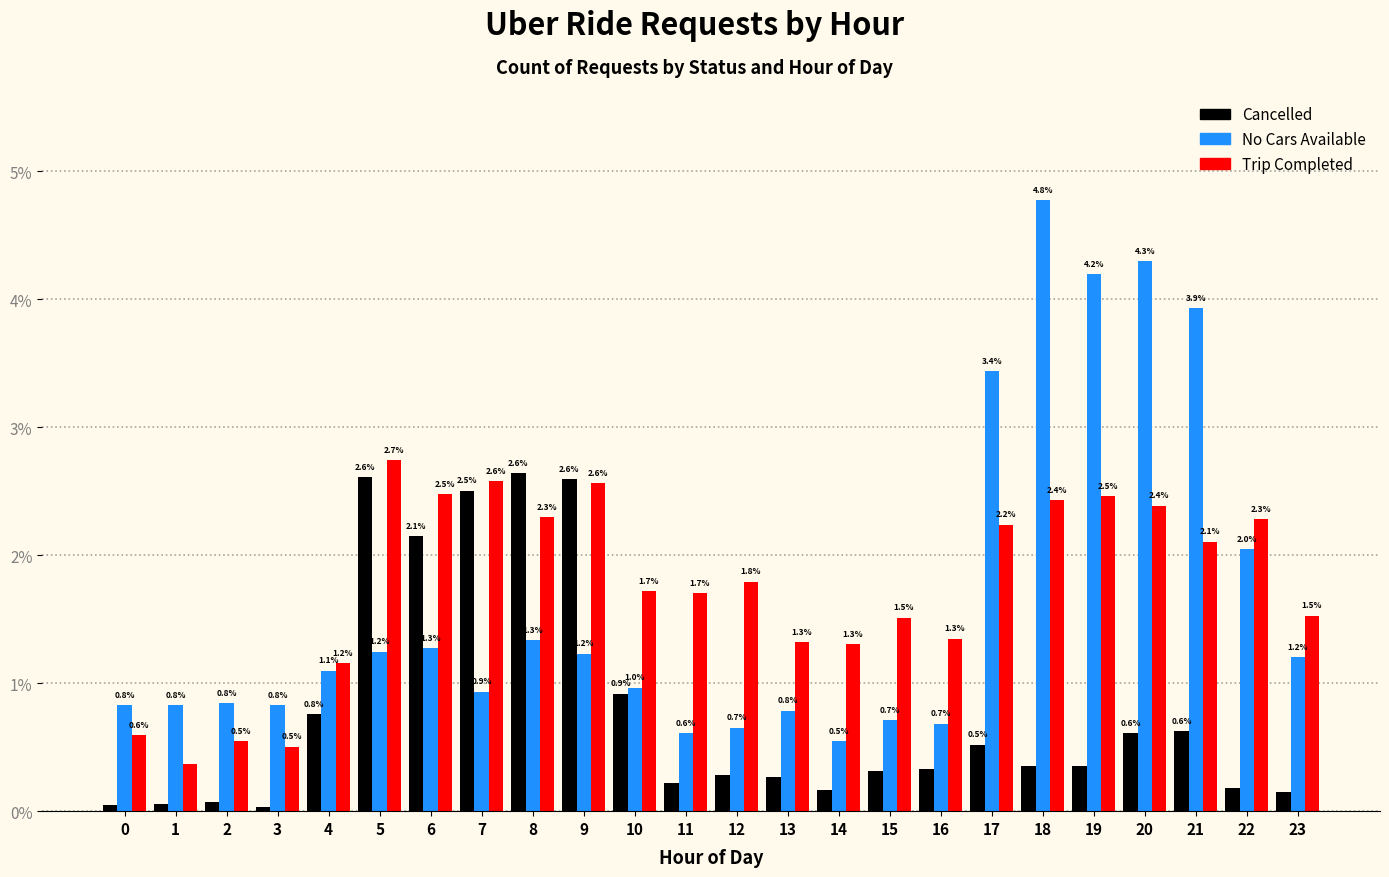

Between 3 and 12, which series saw the biggest shift?

Trip Completed